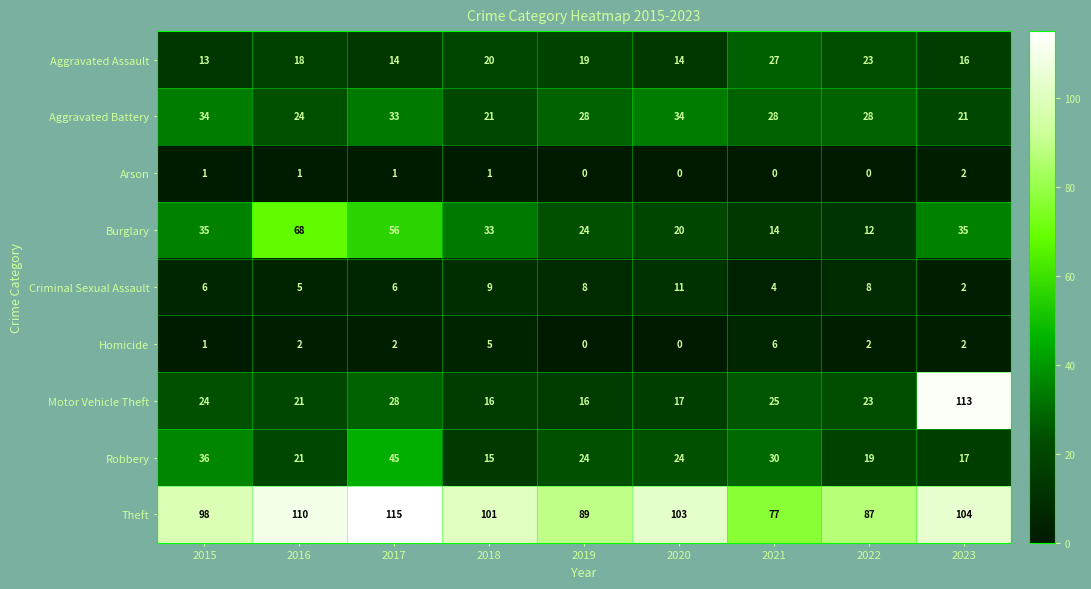

What is the total value across all series at 2016?

270